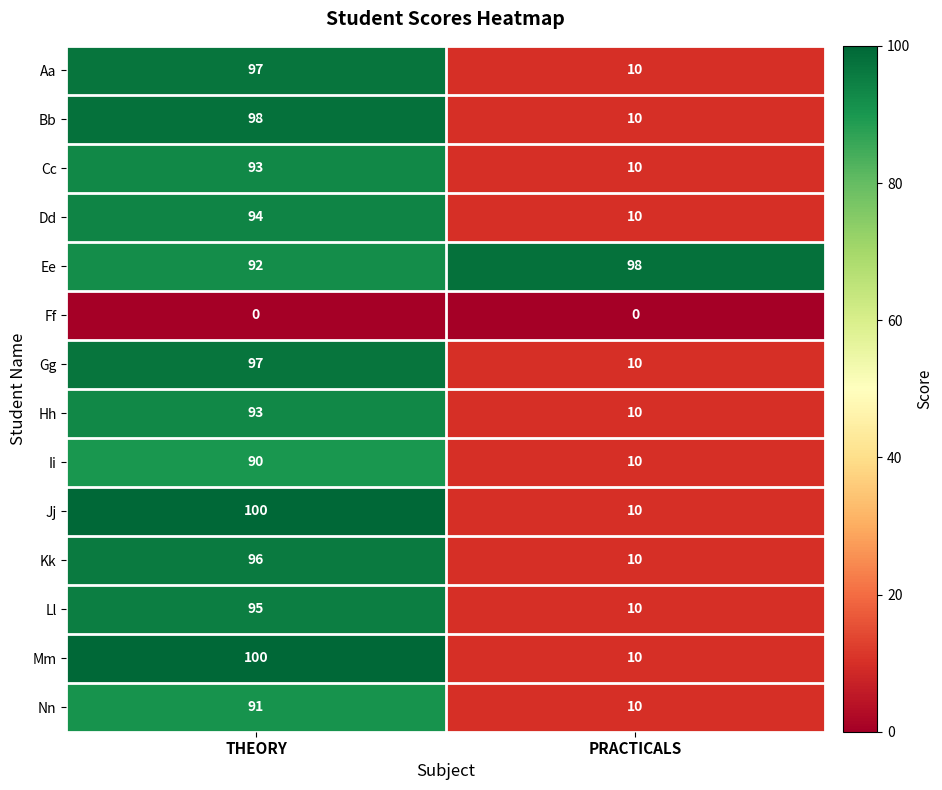

List the labels in order of Gg value, smallest first.

PRACTICALS, THEORY